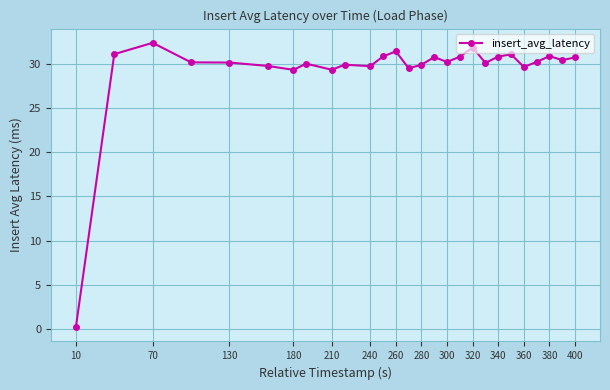

How many categories are shown in the chart?

27